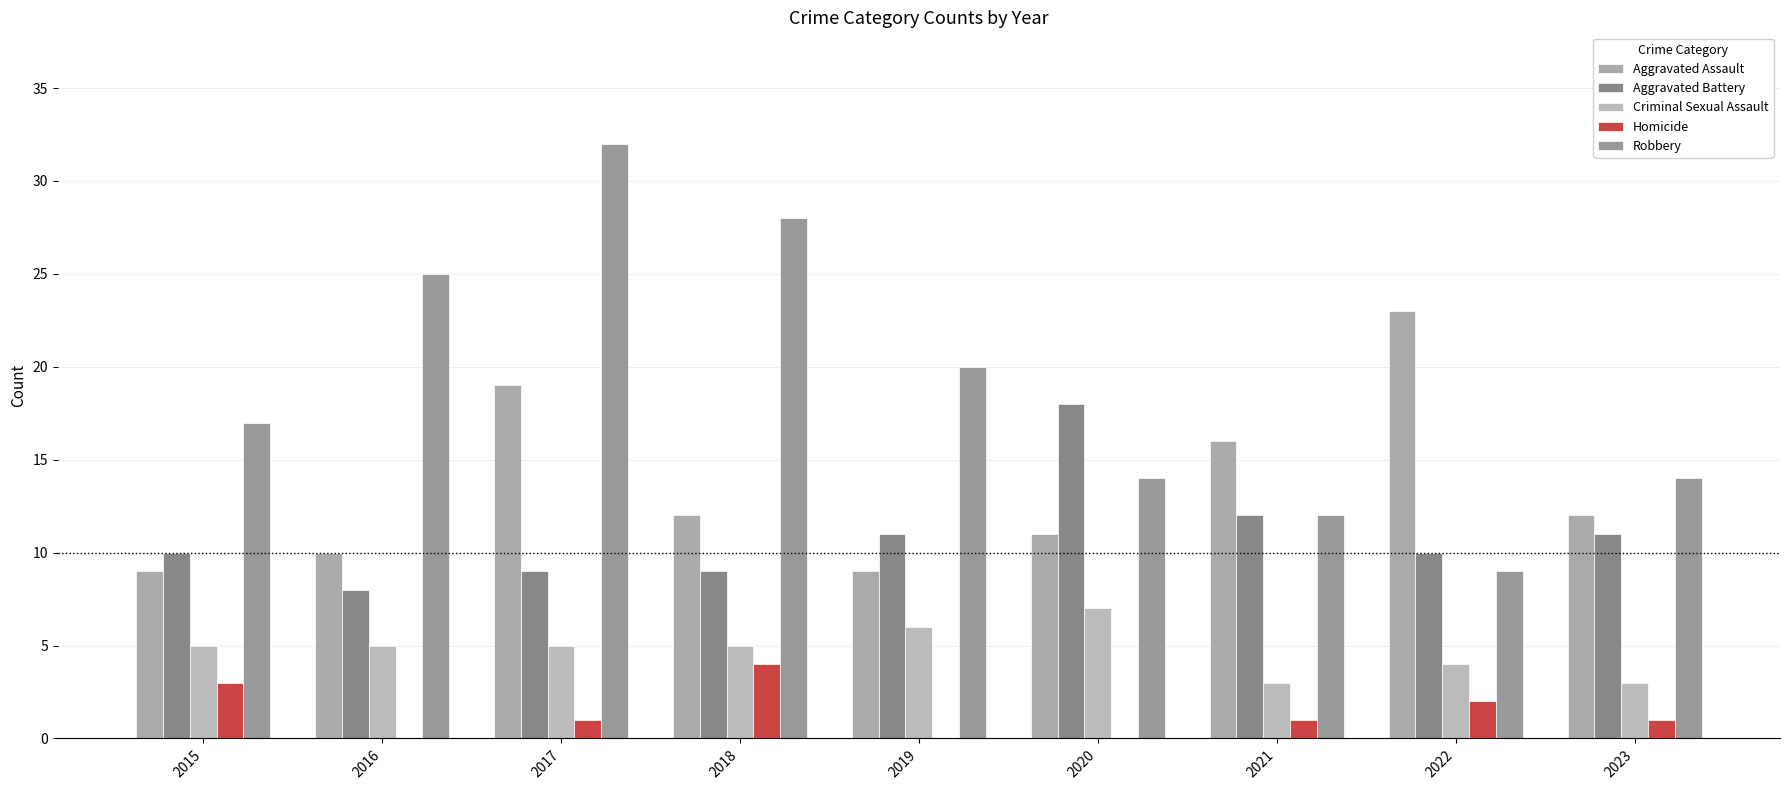

The value of Aggravated Battery at 2015 is 3. True or false?

False